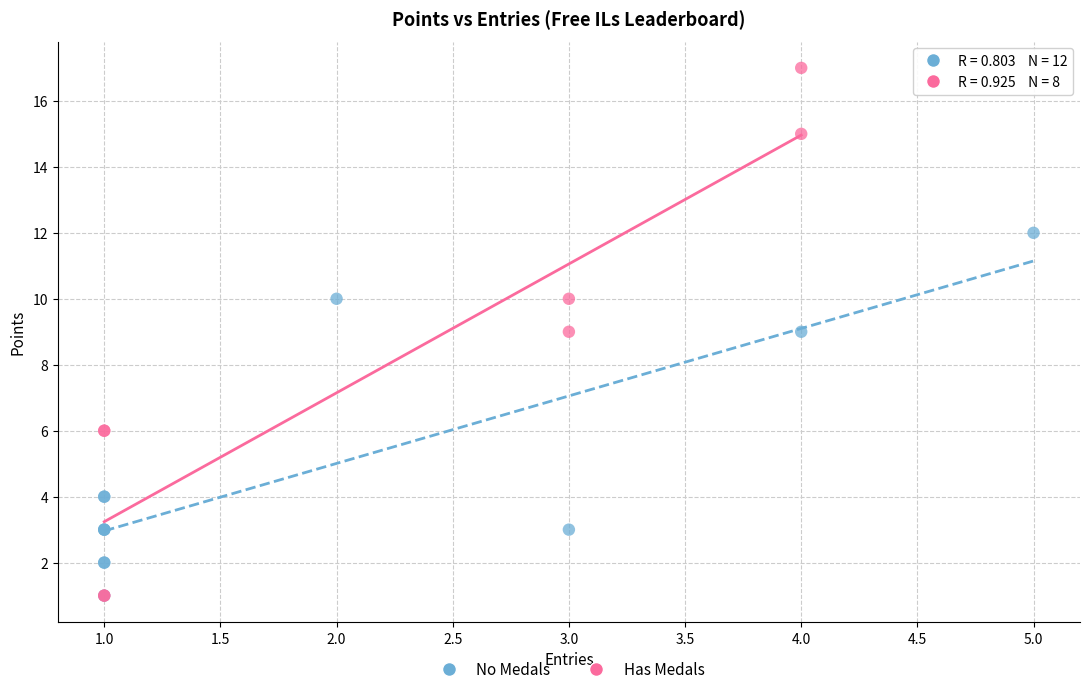

Which series has the largest Y range (max minus min)?

Has Medals